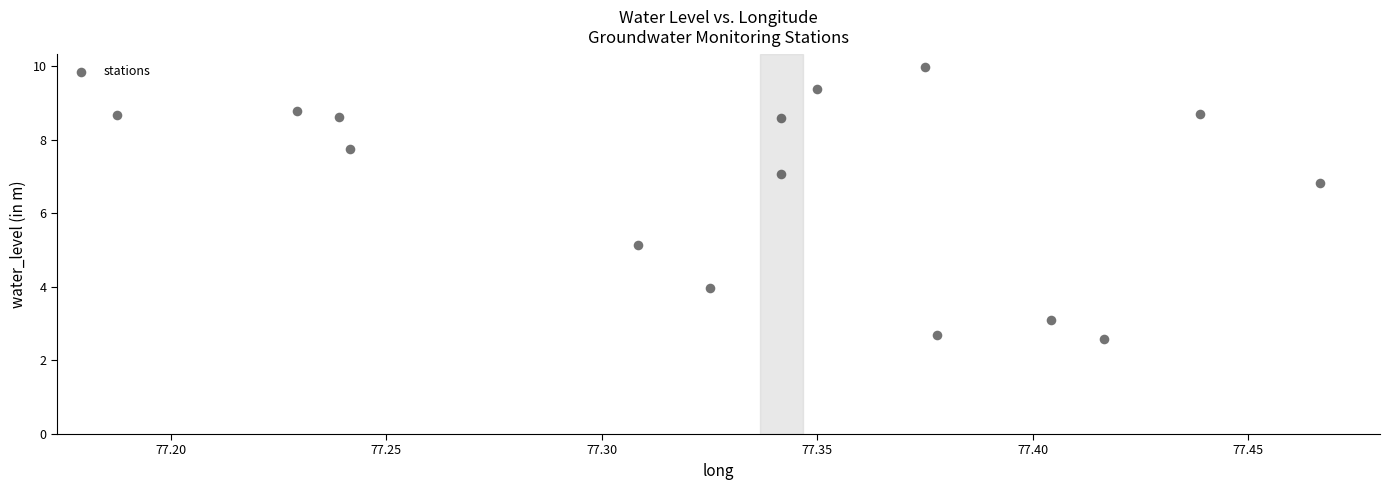

What is the range of Y values (max minus min)?

7.4